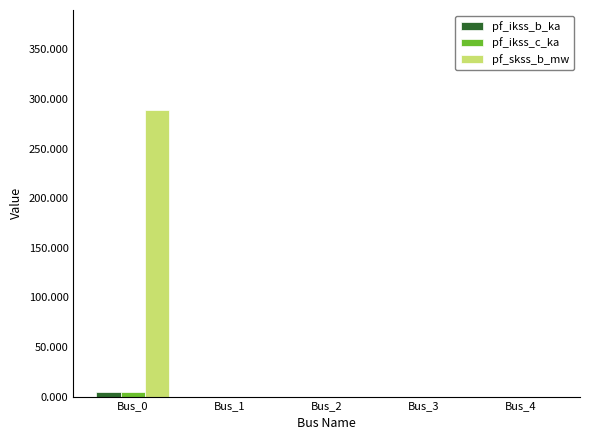

At which category is the sum across all series the highest?

Bus_0